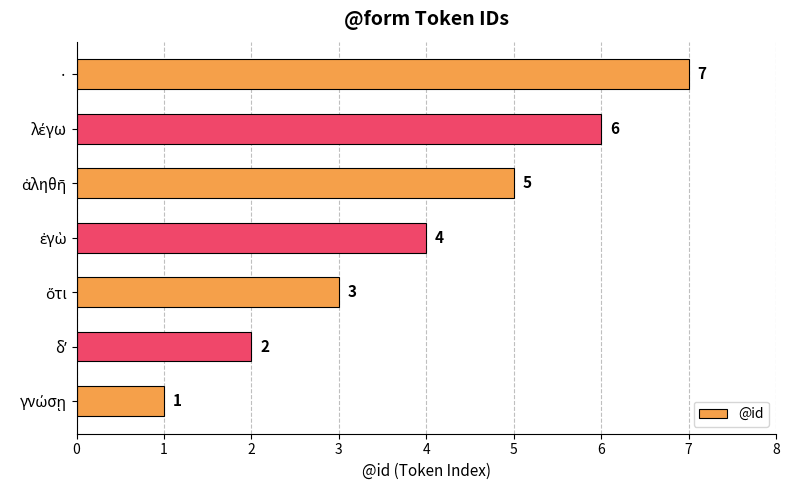

What is the difference between the maximum and second lowest values?

5